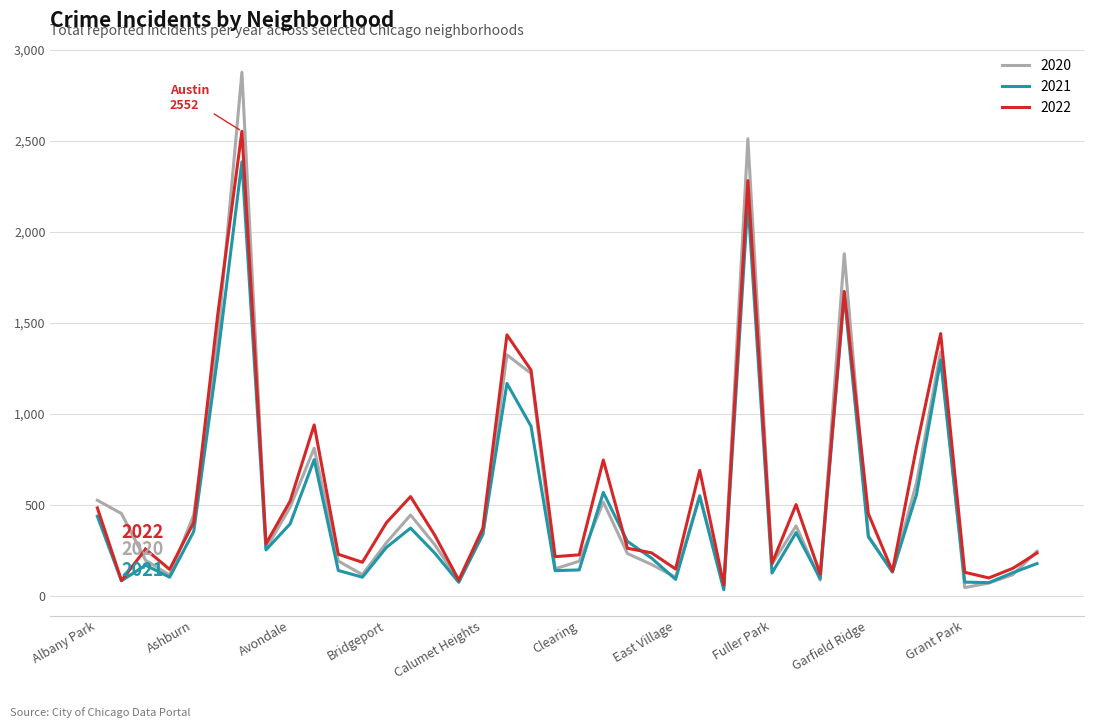

Count the number of categories in the chart.

40